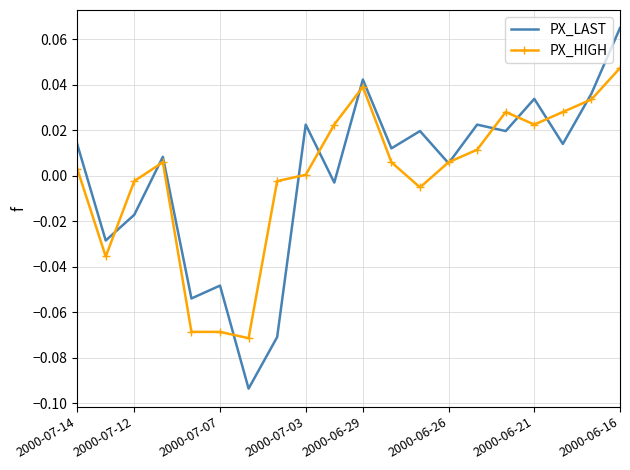

Which series has the widest spread of values?

PX_LAST